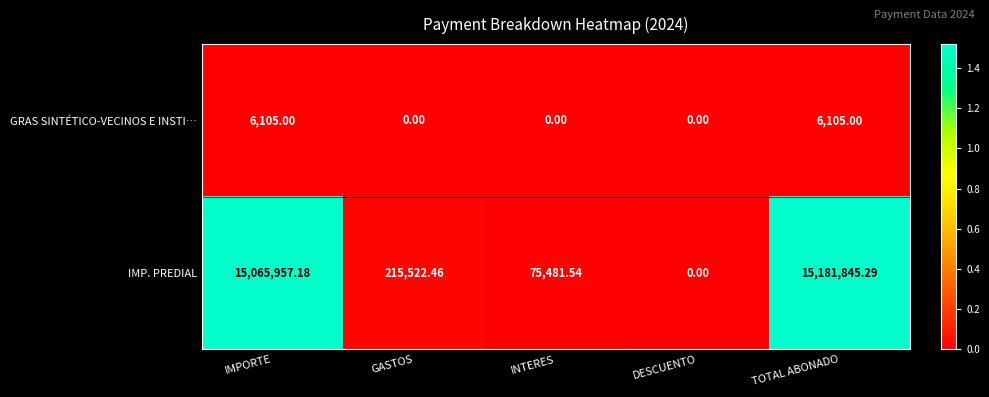

Which label corresponds to the largest value in the chart?

TOTAL ABONADO